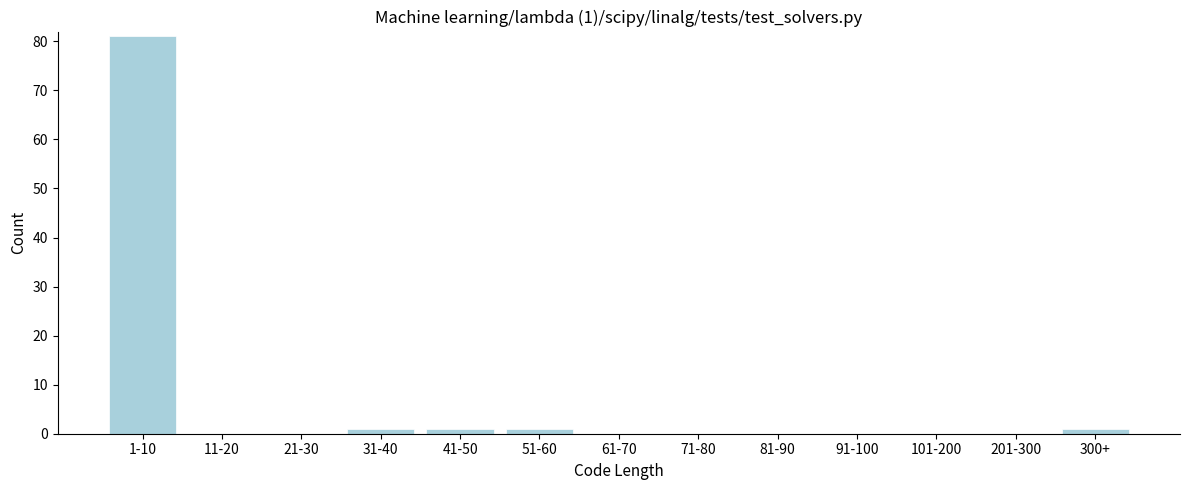

Reading left to right, extract all data points from this chart.

1-10=81	11-20=0	21-30=0	31-40=1	41-50=1	51-60=1	61-70=0	71-80=0	81-90=0	91-100=0	101-200=0	201-300=0	300+=1